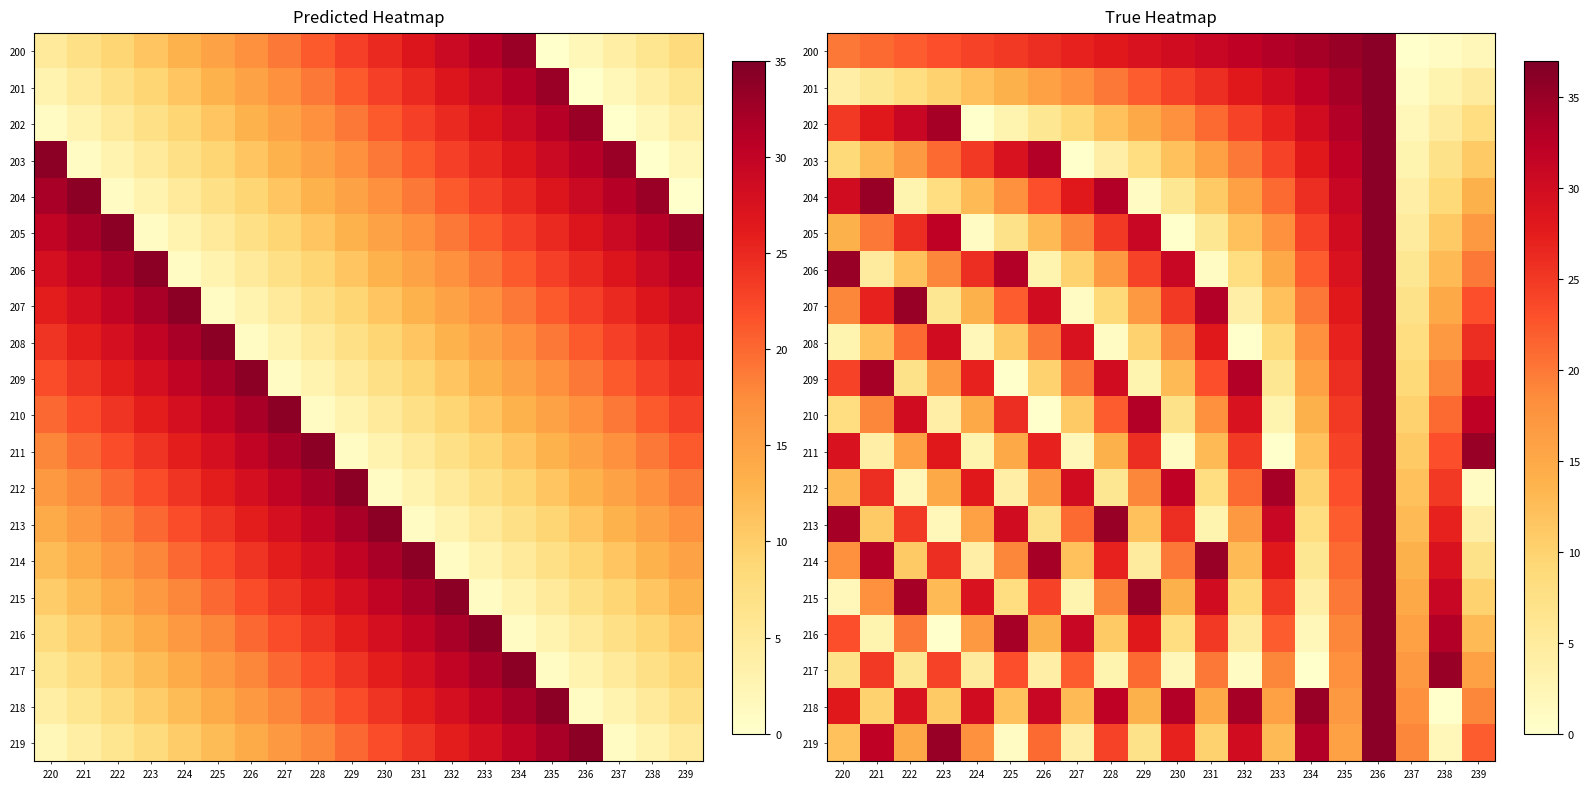

How many data points in 207 are above 20?

9